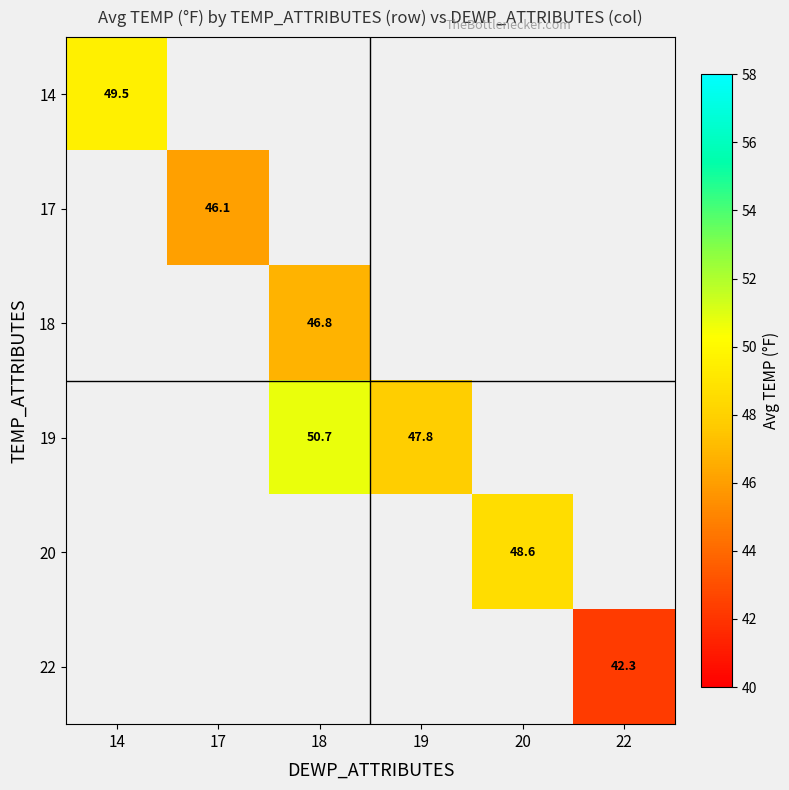

Is it true that 22 equals 56.3 at 22?

False